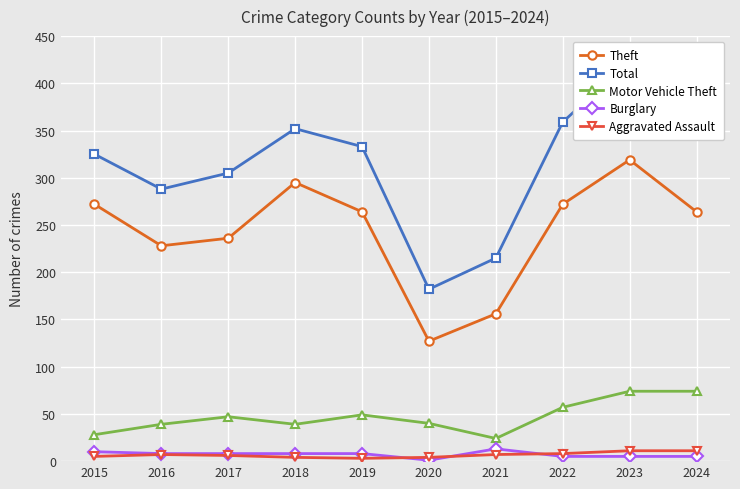

How many values in the Burglary series exceed 8?

2